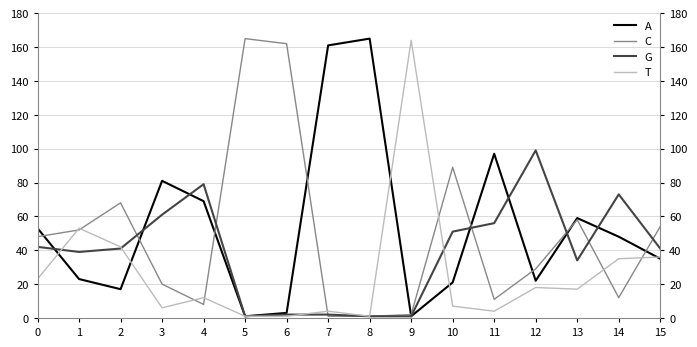

How many intersections are there between T and A?

5